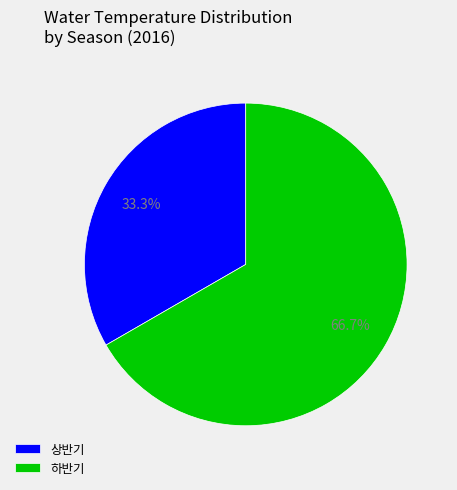

To the nearest percent, what is the average slice percentage?

50%